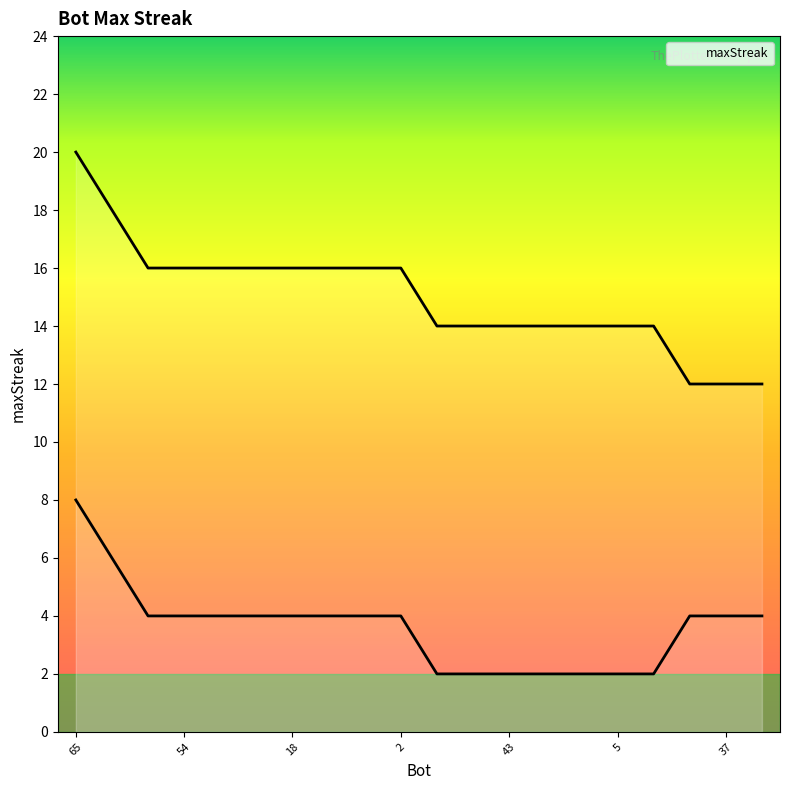

Which has a higher value, 5 or 65?

65